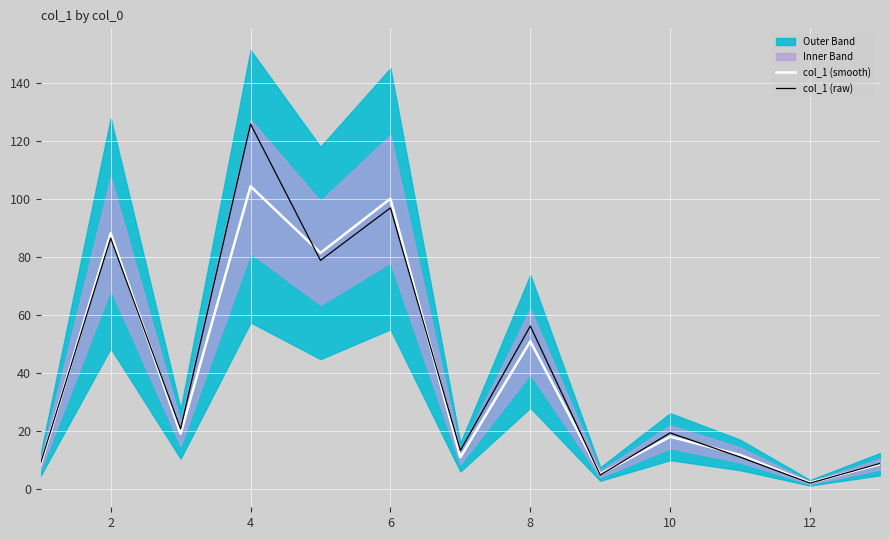

In col_1 (smooth), how many points are lower than both neighbors (excluding endpoints)?

5